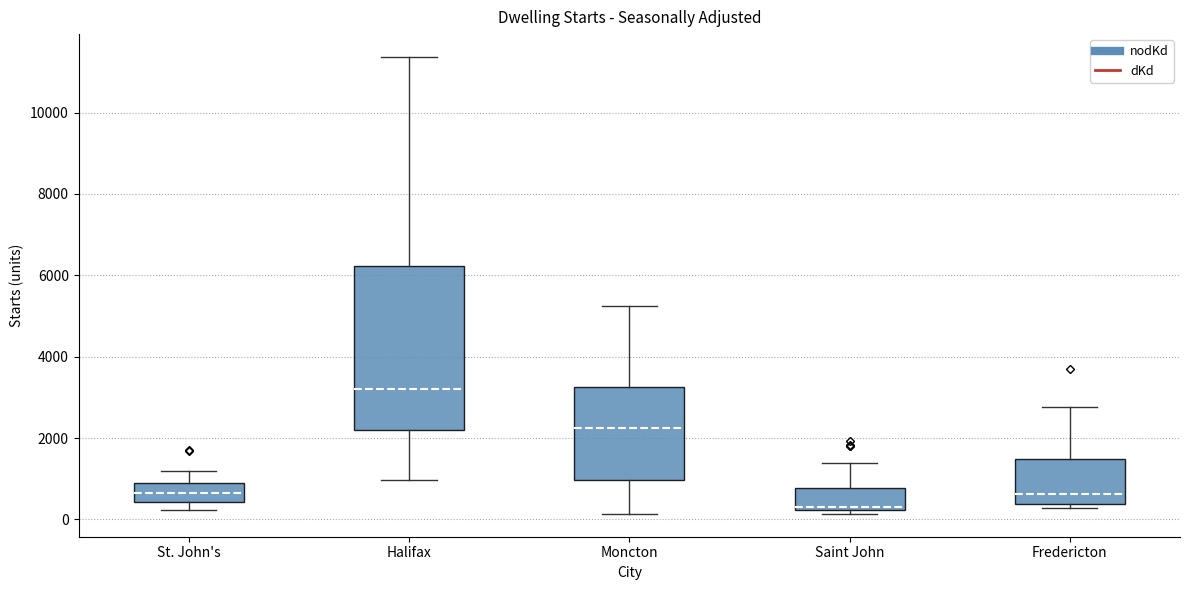

Which box is the tallest, from its lower edge to its upper edge?

Halifax